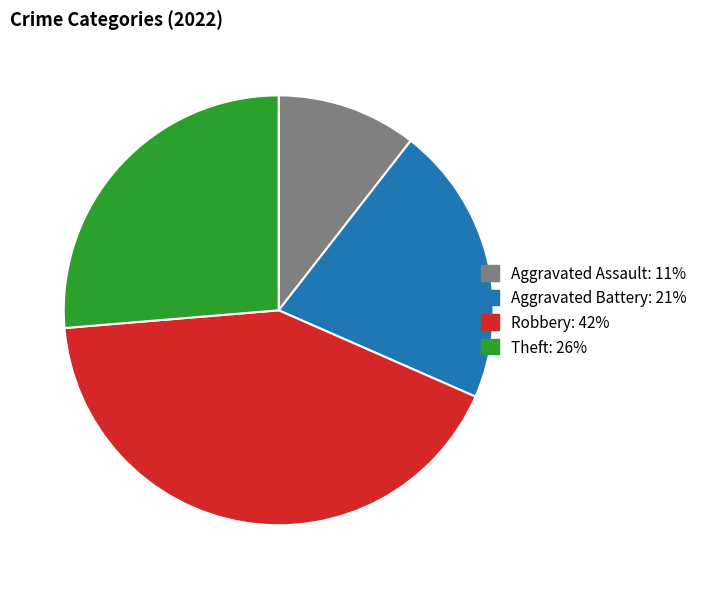

Between Robbery: 42% and Theft: 26%, which is larger?

Robbery: 42%